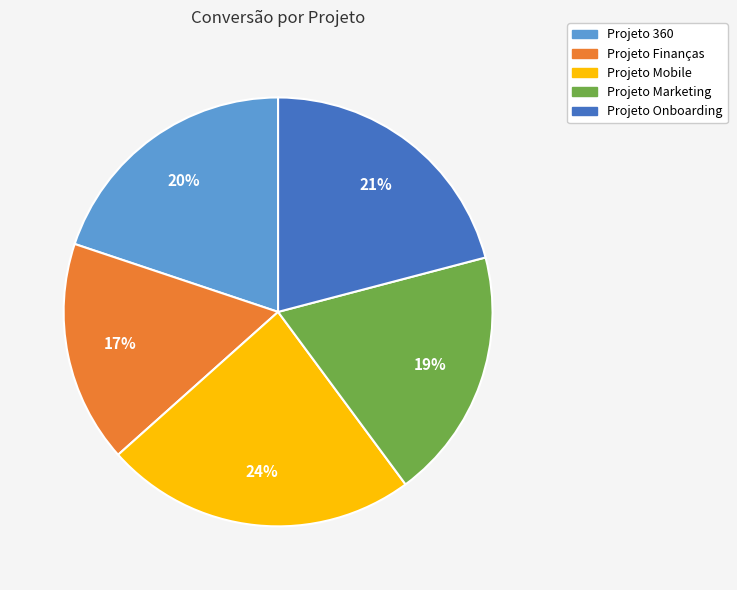

To the nearest percent, what is the difference between the Projeto 360 and Projeto Mobile slice percentages?

4%